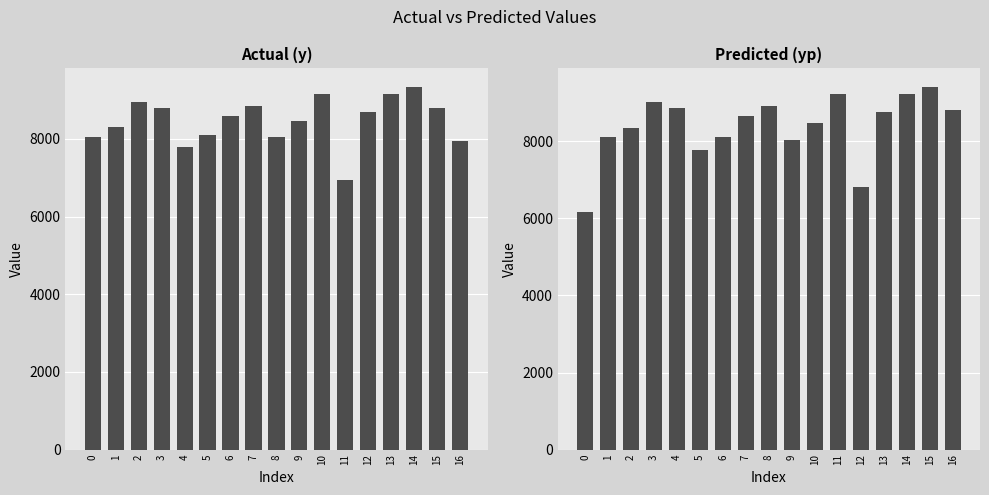

What is the total value across all series at 0?

14216.9